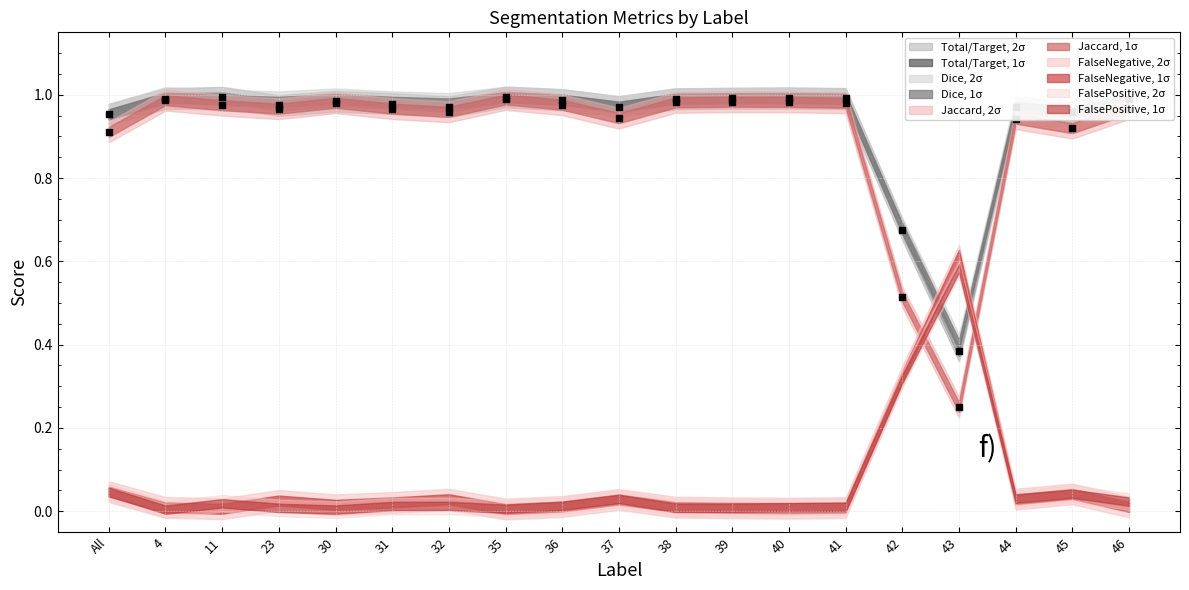

At how many categories does at least one series exceed 0?

19